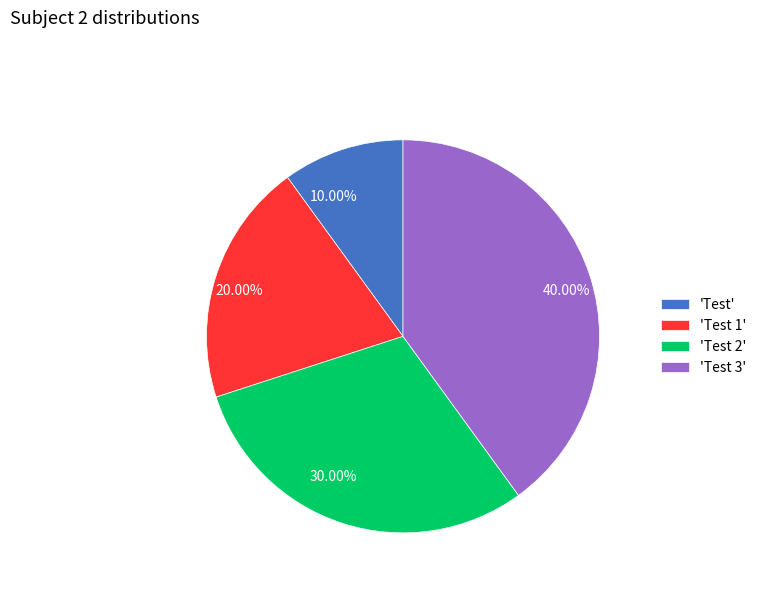

Does any single category account for the majority?

No